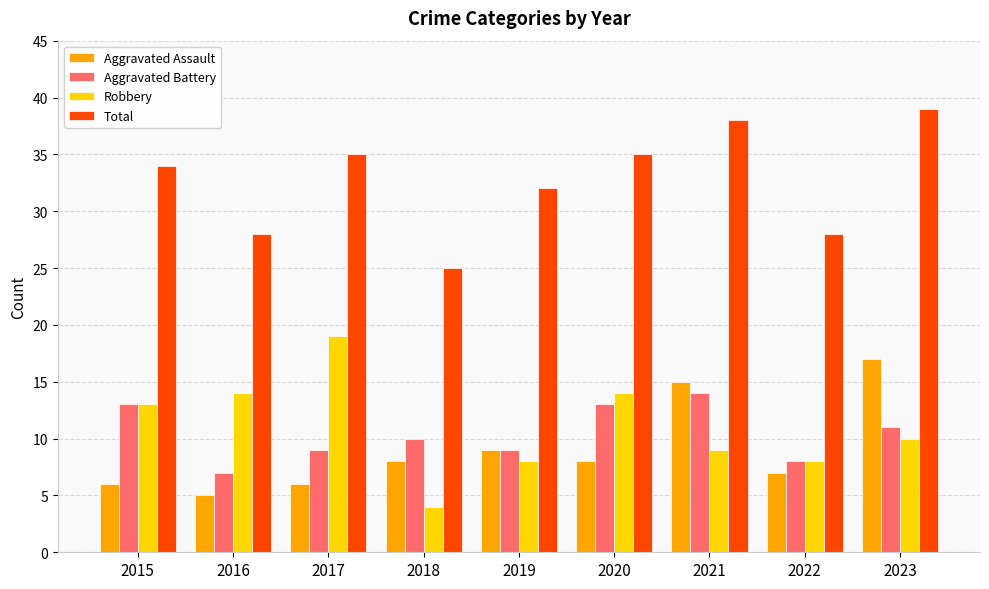

How many data points in Aggravated Assault are less than 8?

4